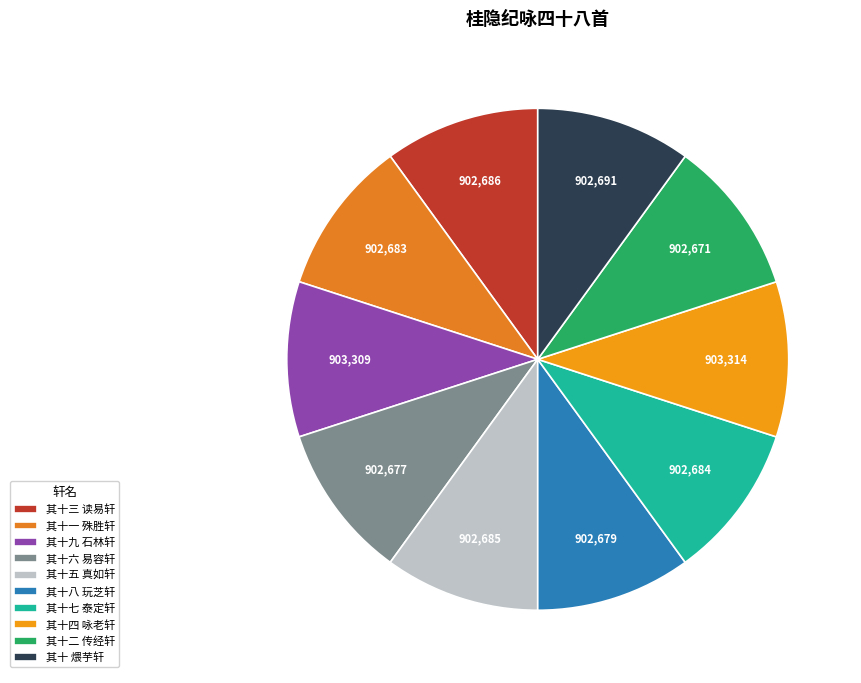

How many segments does this pie chart have?

10